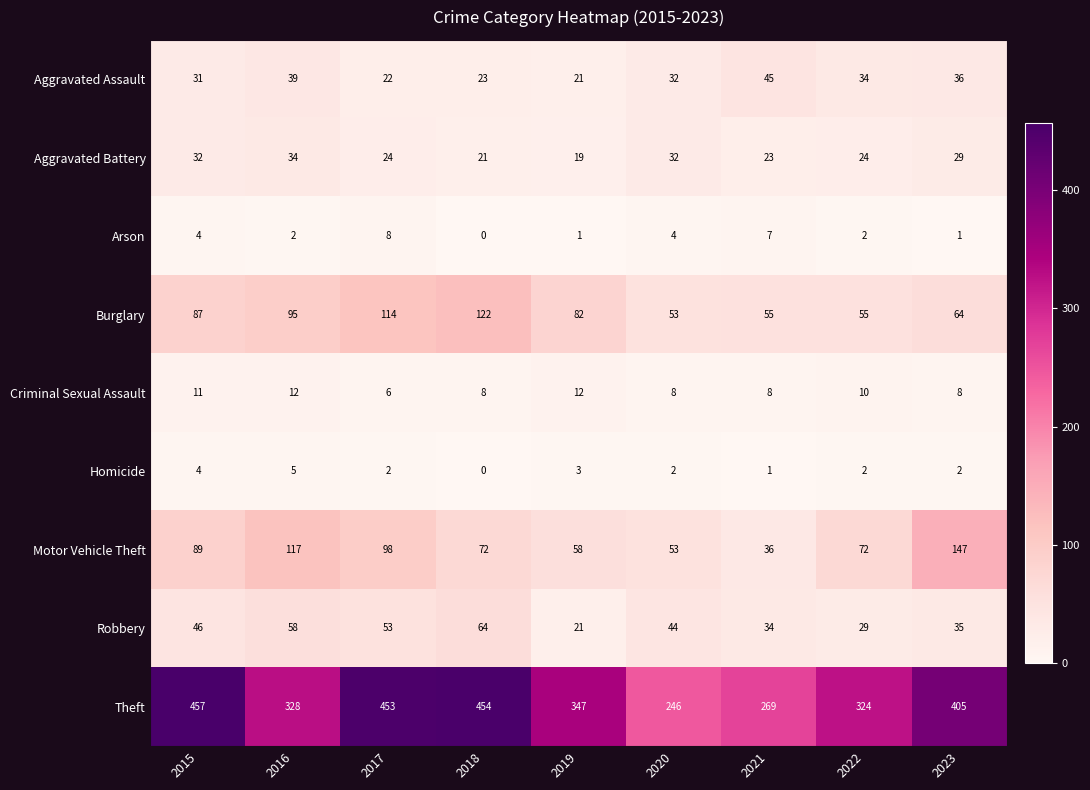

How many Criminal Sexual Assault values are between 8 and 11?

6